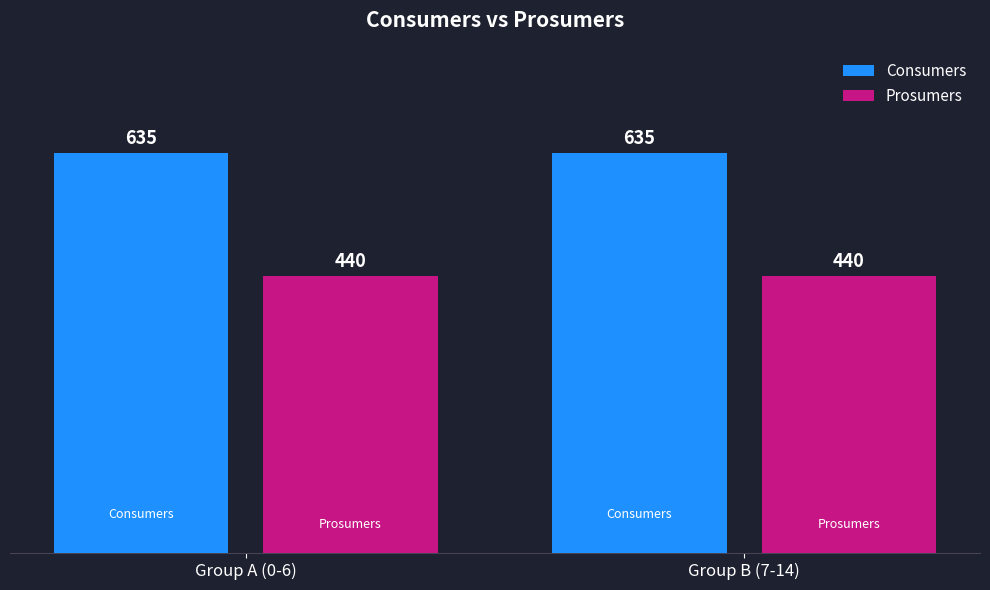

What position from the left is Group A (0-6)?

1